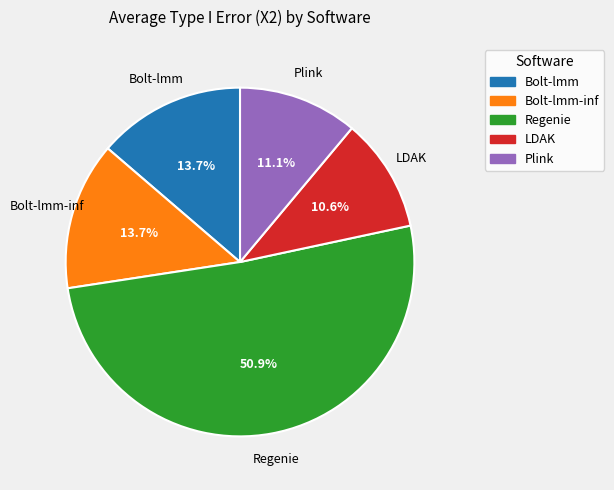

What is the smallest slice in the pie chart?

LDAK